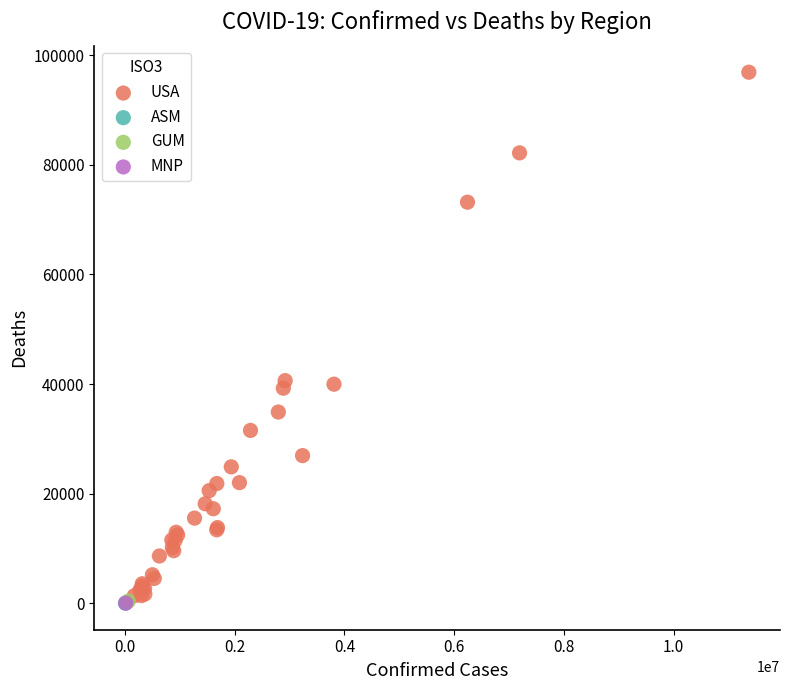

What are all the series names shown in the legend?

USA, ASM, GUM, MNP